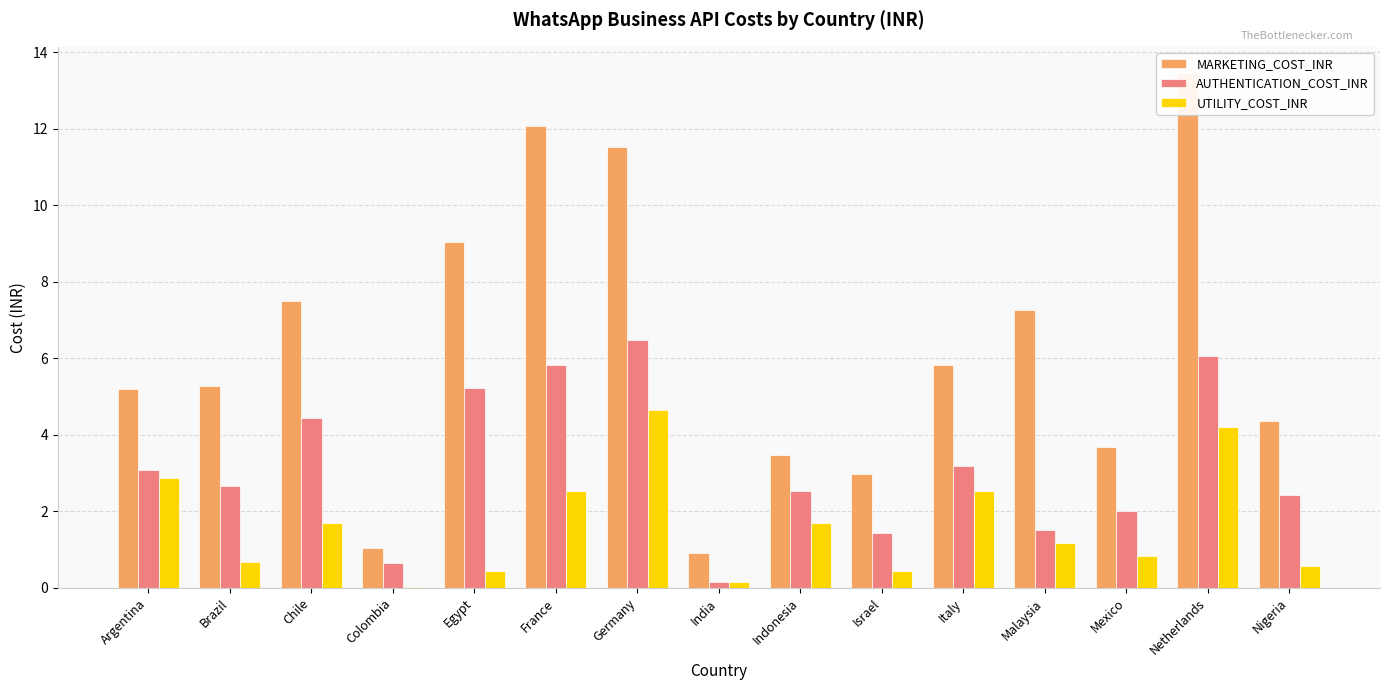

Are the bars horizontal?

No